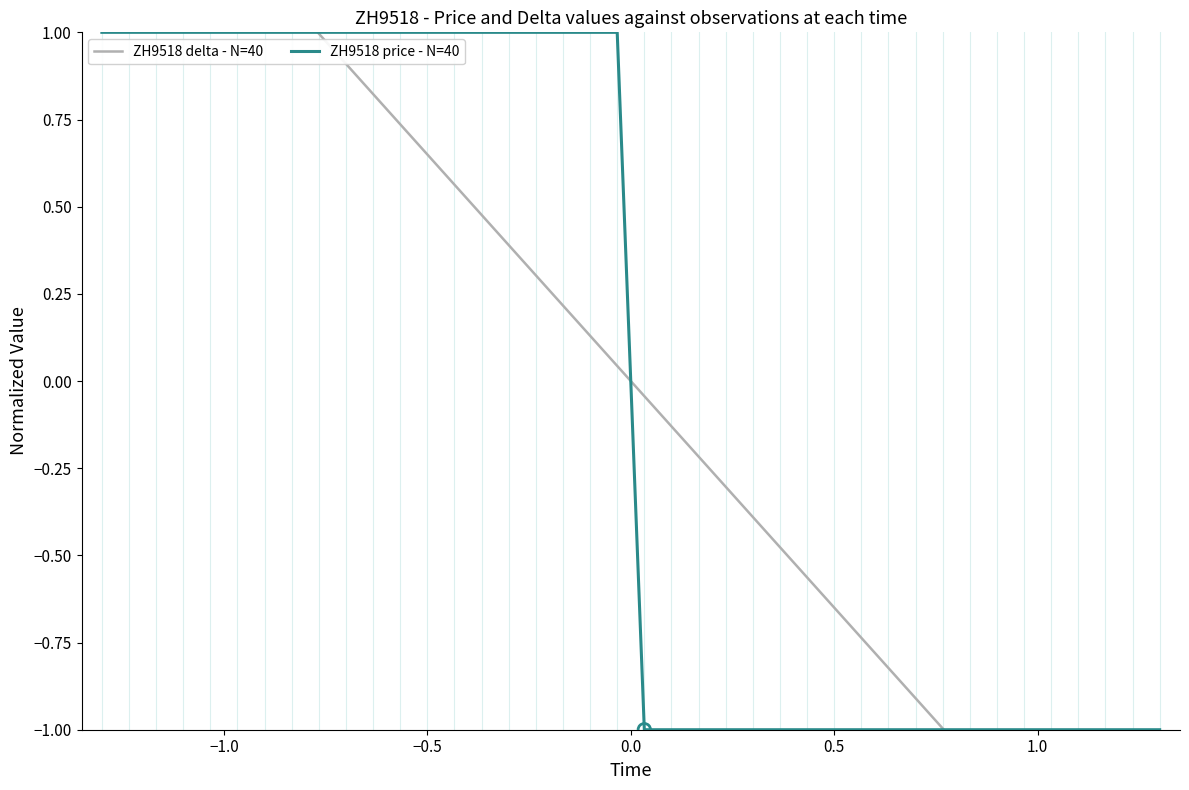

Which series contains the lowest Y value?

ZH9518 delta - N=40